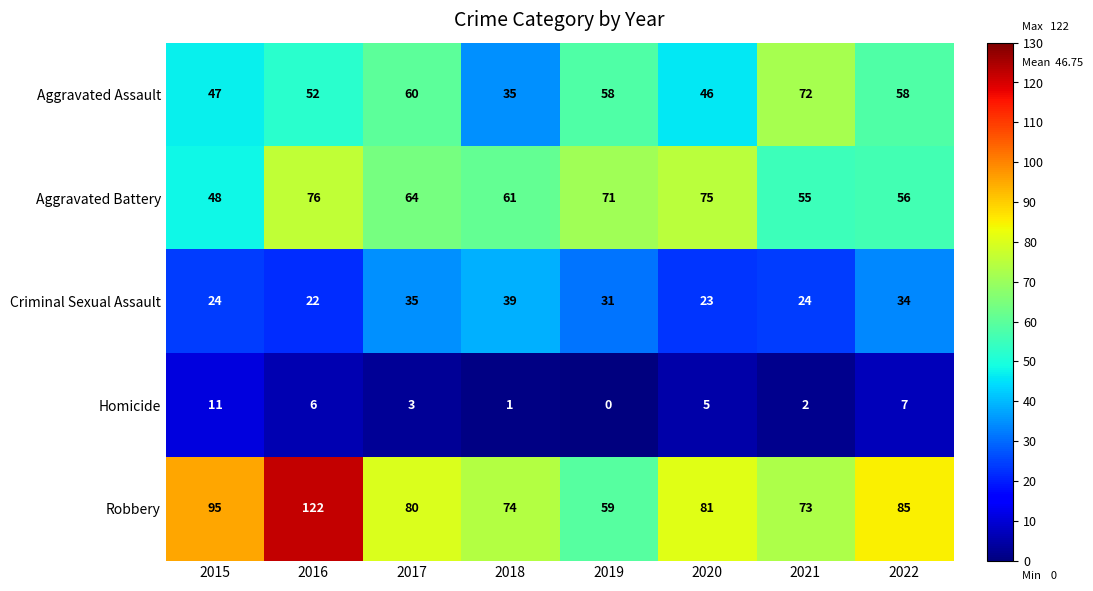

The Robbery series shows 59 at 2019. True or false?

True